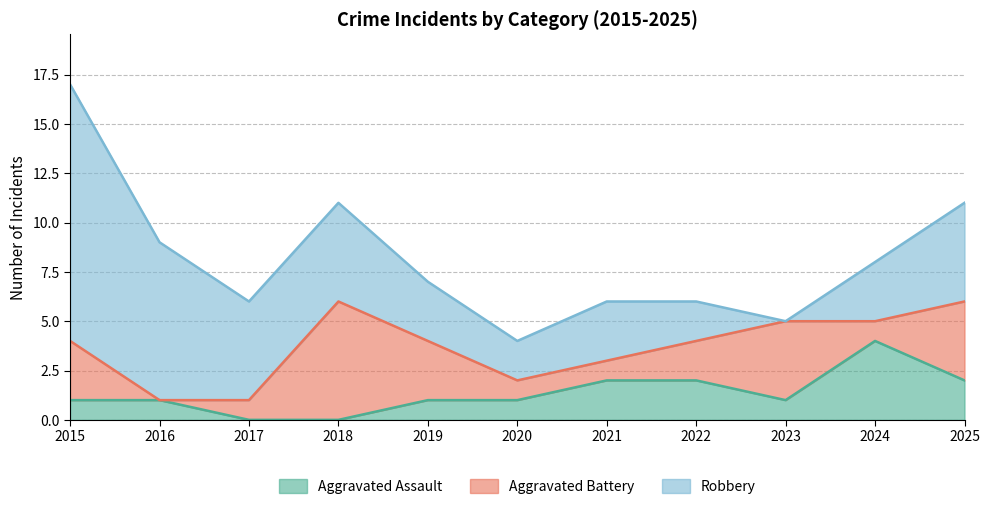

Which series ends up on top after the final intersection of Aggravated Assault and Aggravated Battery?

Aggravated Battery